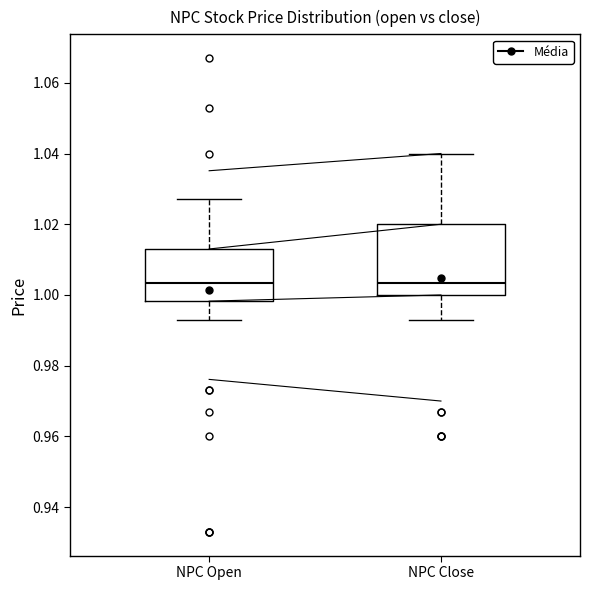

Reading left to right, read every box against the y-axis: the position of its median line, the range the box covers, and the ends of its whiskers. The values are not printed on the chart, so give them approximately, as read against the axis.

NPC Open: median 1.004, box 0.998 to 1.014, whiskers 0.994 to 1.028
NPC Close: median 1.004, box 1.000 to 1.020, whiskers 0.994 to 1.040